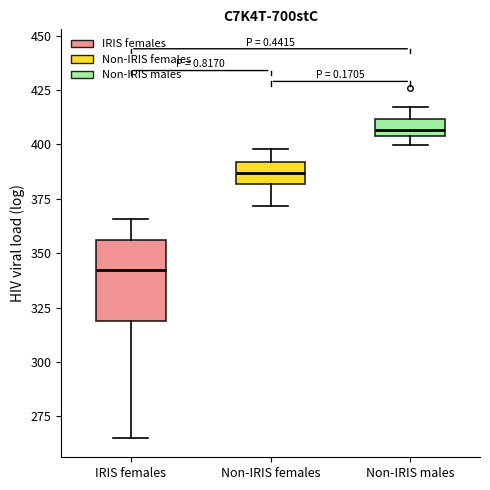

Which box has the highest median line?

Non-IRIS males